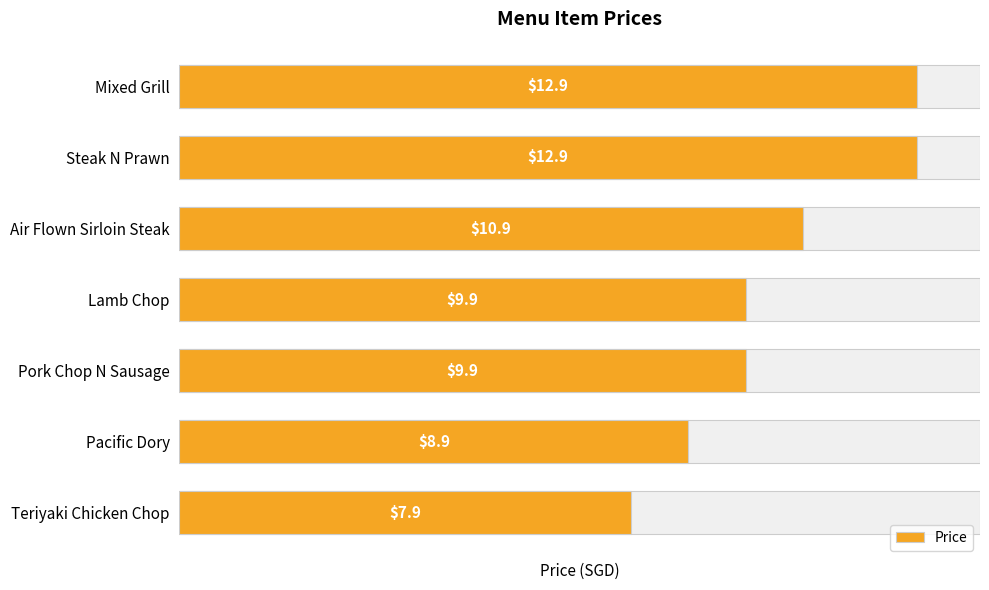

What is the value of the 7th bar from the left?

12.9